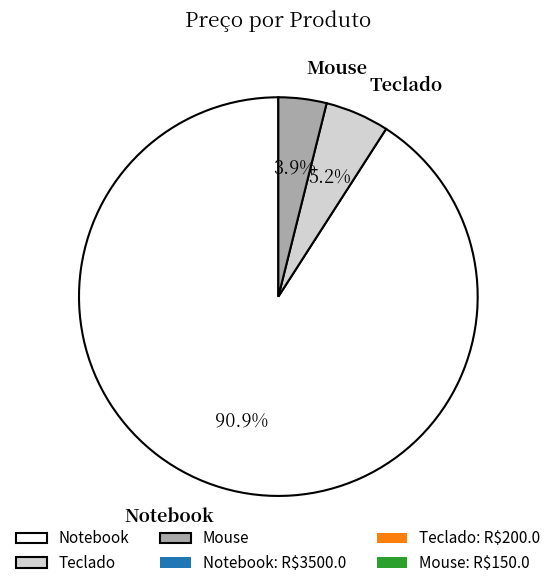

How many segments does this pie chart have?

3